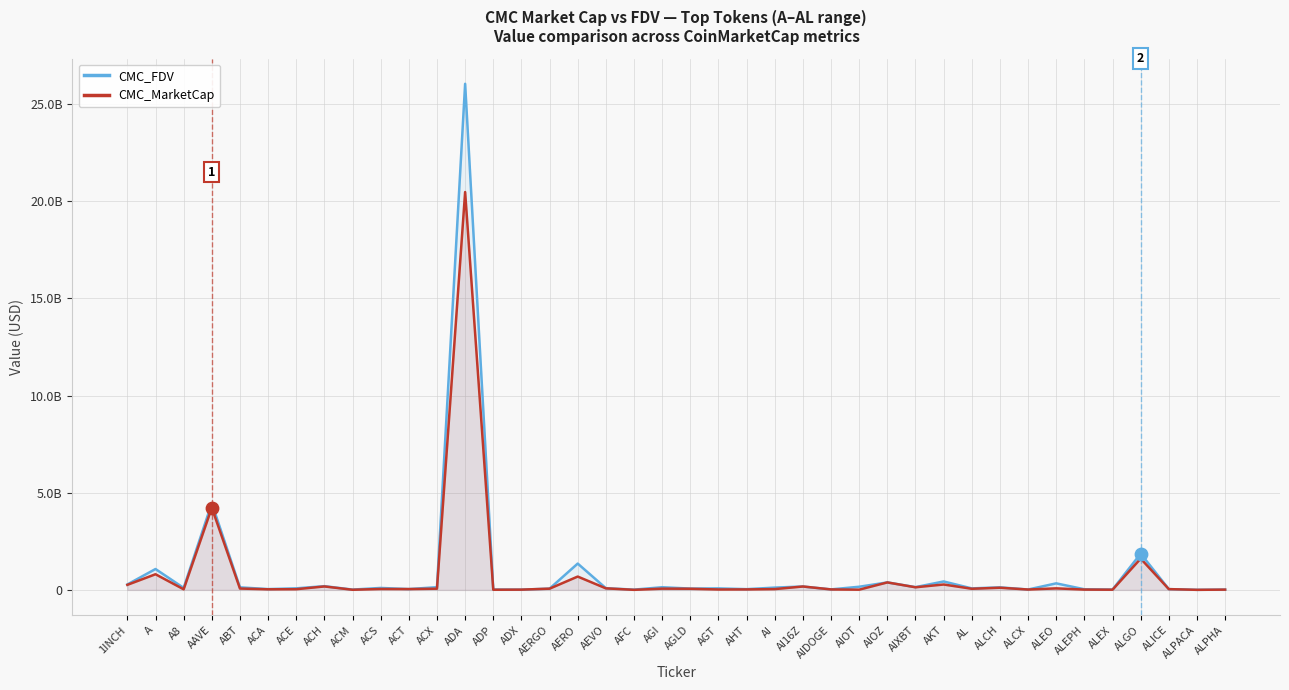

Which series has the largest total across all categories?

CMC_FDV